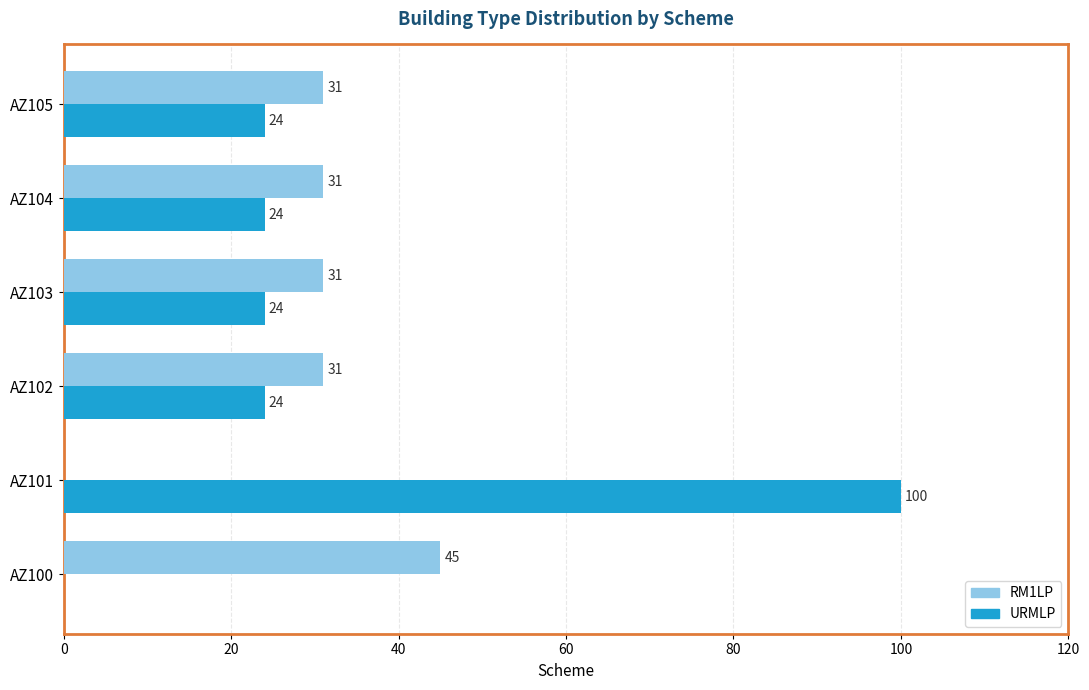

True or false: RM1LP has a value of 16 at AZ101.

False